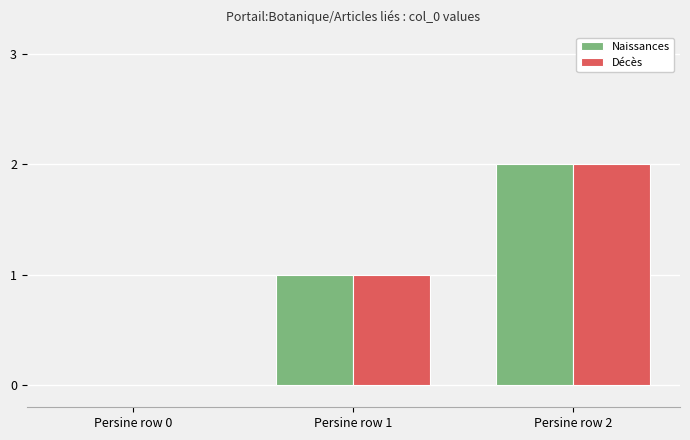

Is it true that Décès equals 2 at Persine row 1?

False